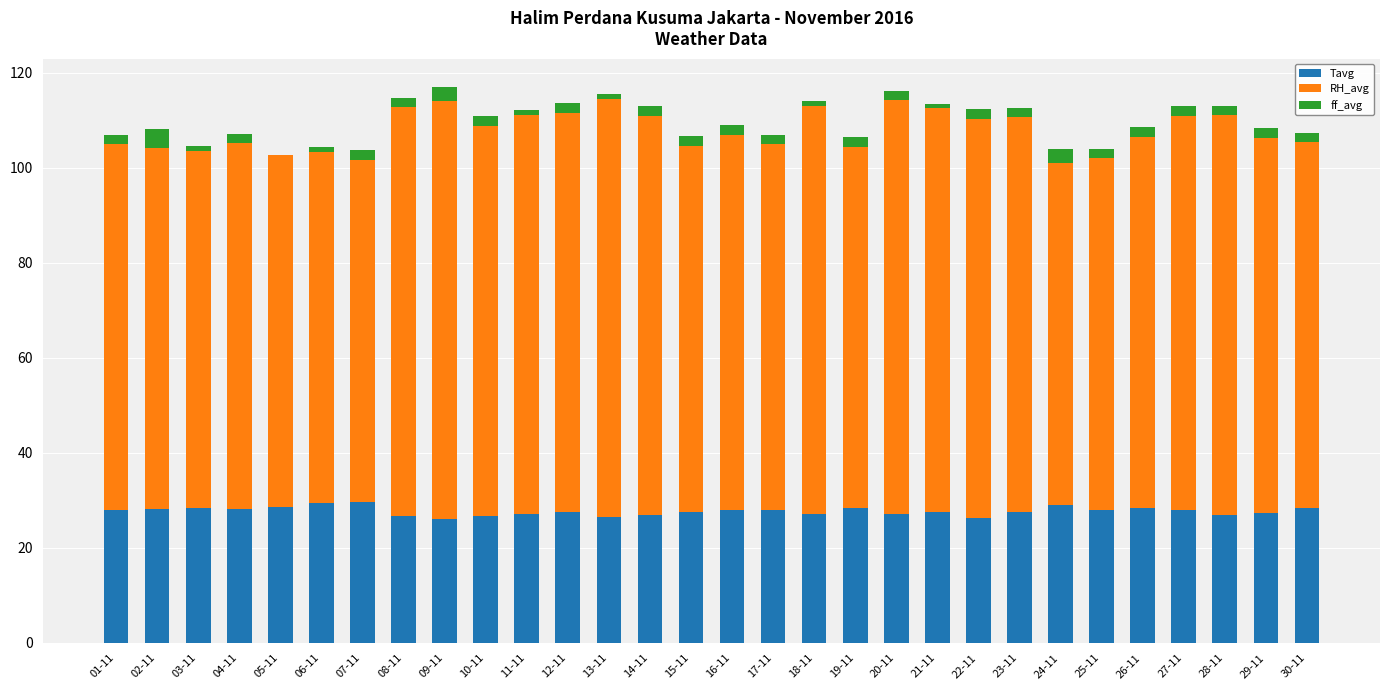

The value of Tavg at 05-11 is 48.7. True or false?

False